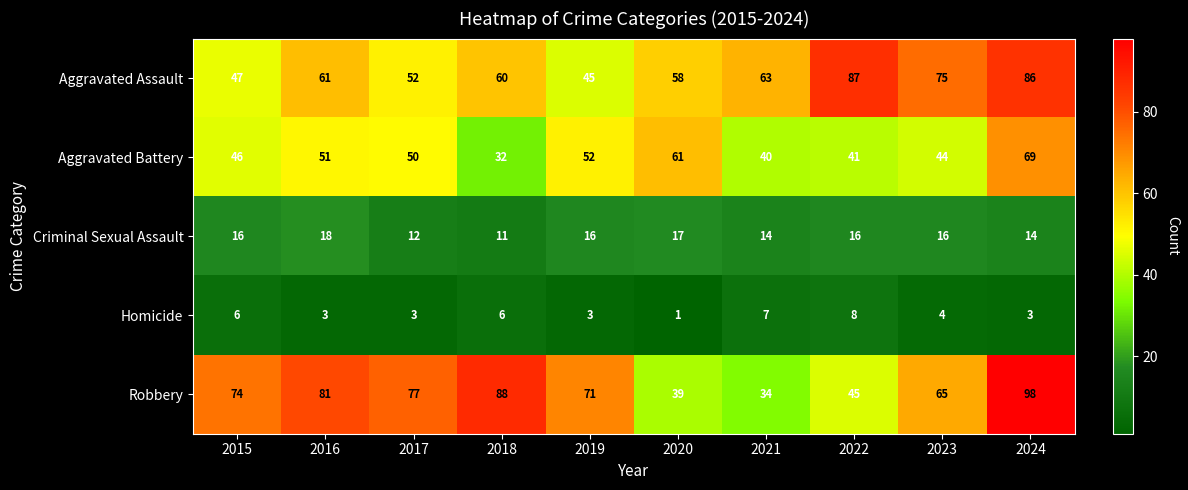

How many distinct data groups are displayed?

5